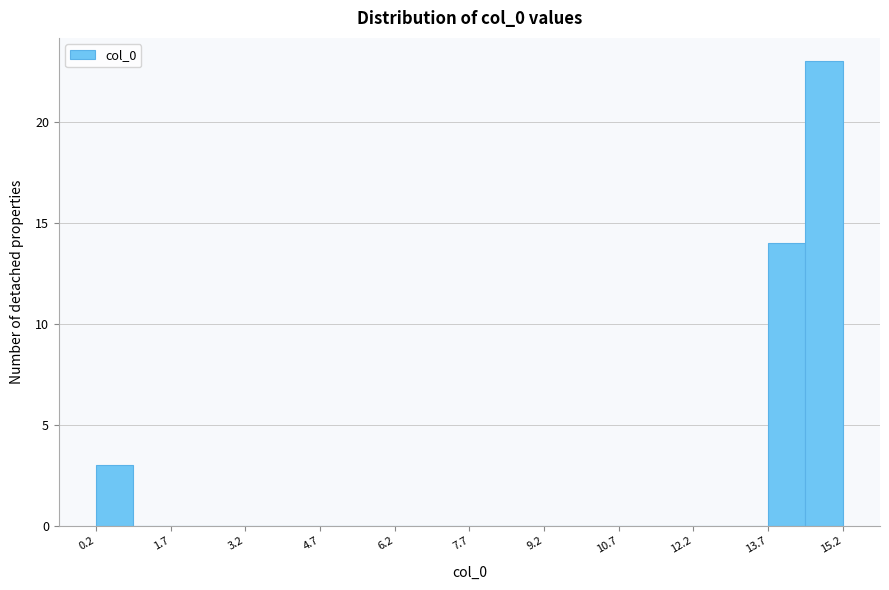

Read against the x-axis, roughly where is the centre of the tallest bar?

14.8